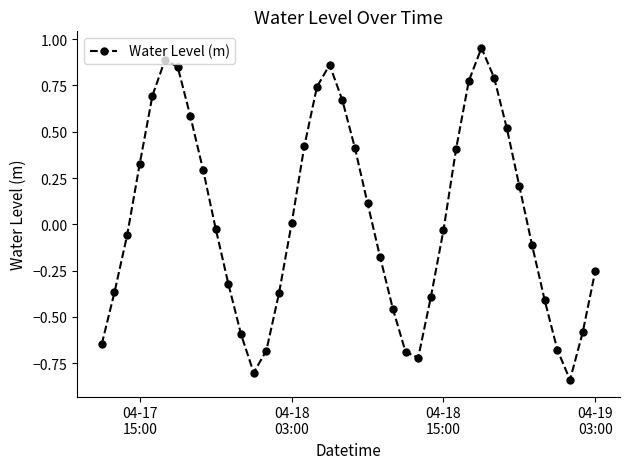

What is the difference between the maximum and minimum values?

1.8